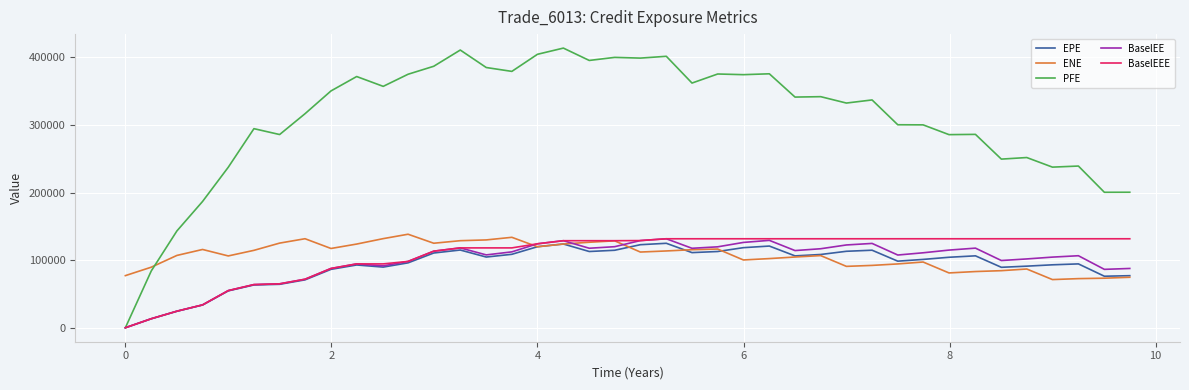

What are all the series names shown in the legend?

EPE, ENE, PFE, BaselEE, BaselEEE